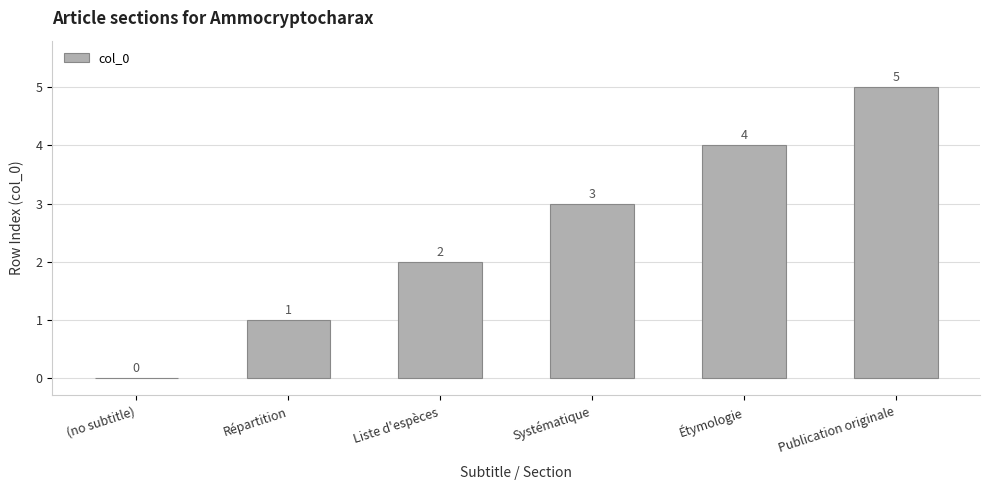

How many values are between 1 and 4?

4